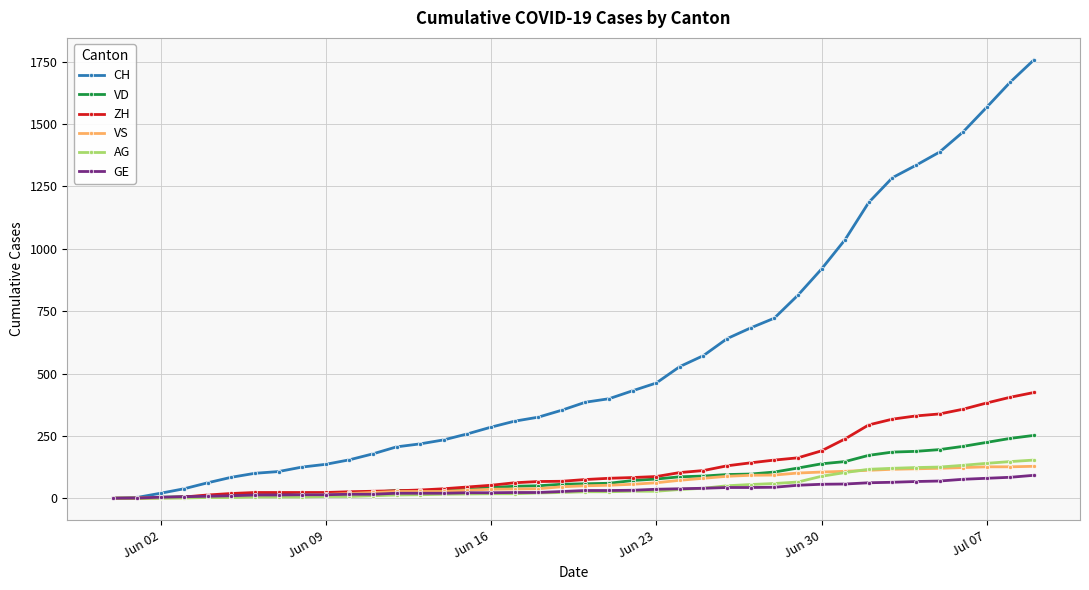

What is the value of the AG point at the 4th from the left?

1